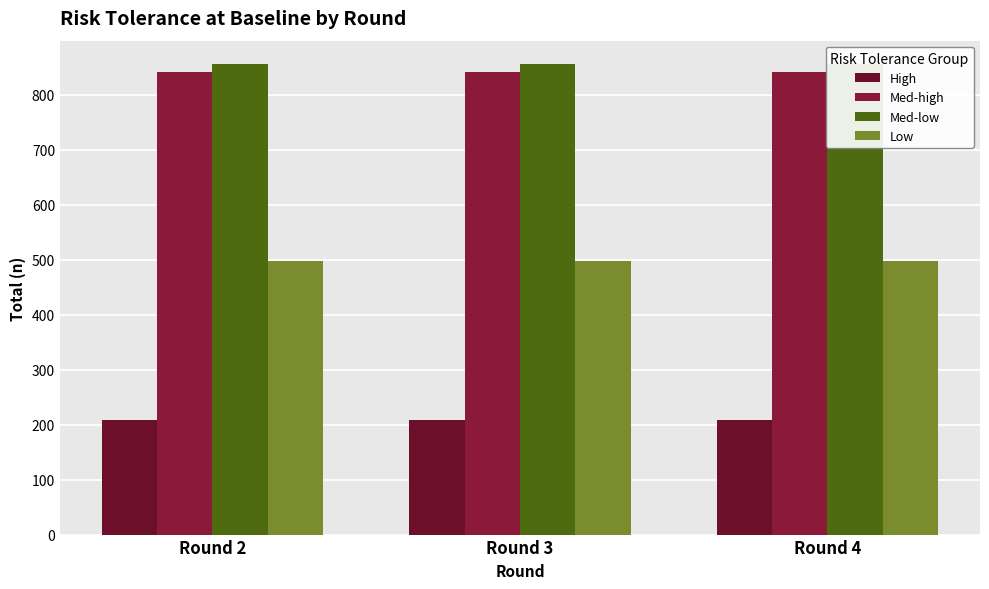

Does the chart contain stacked bars?

No